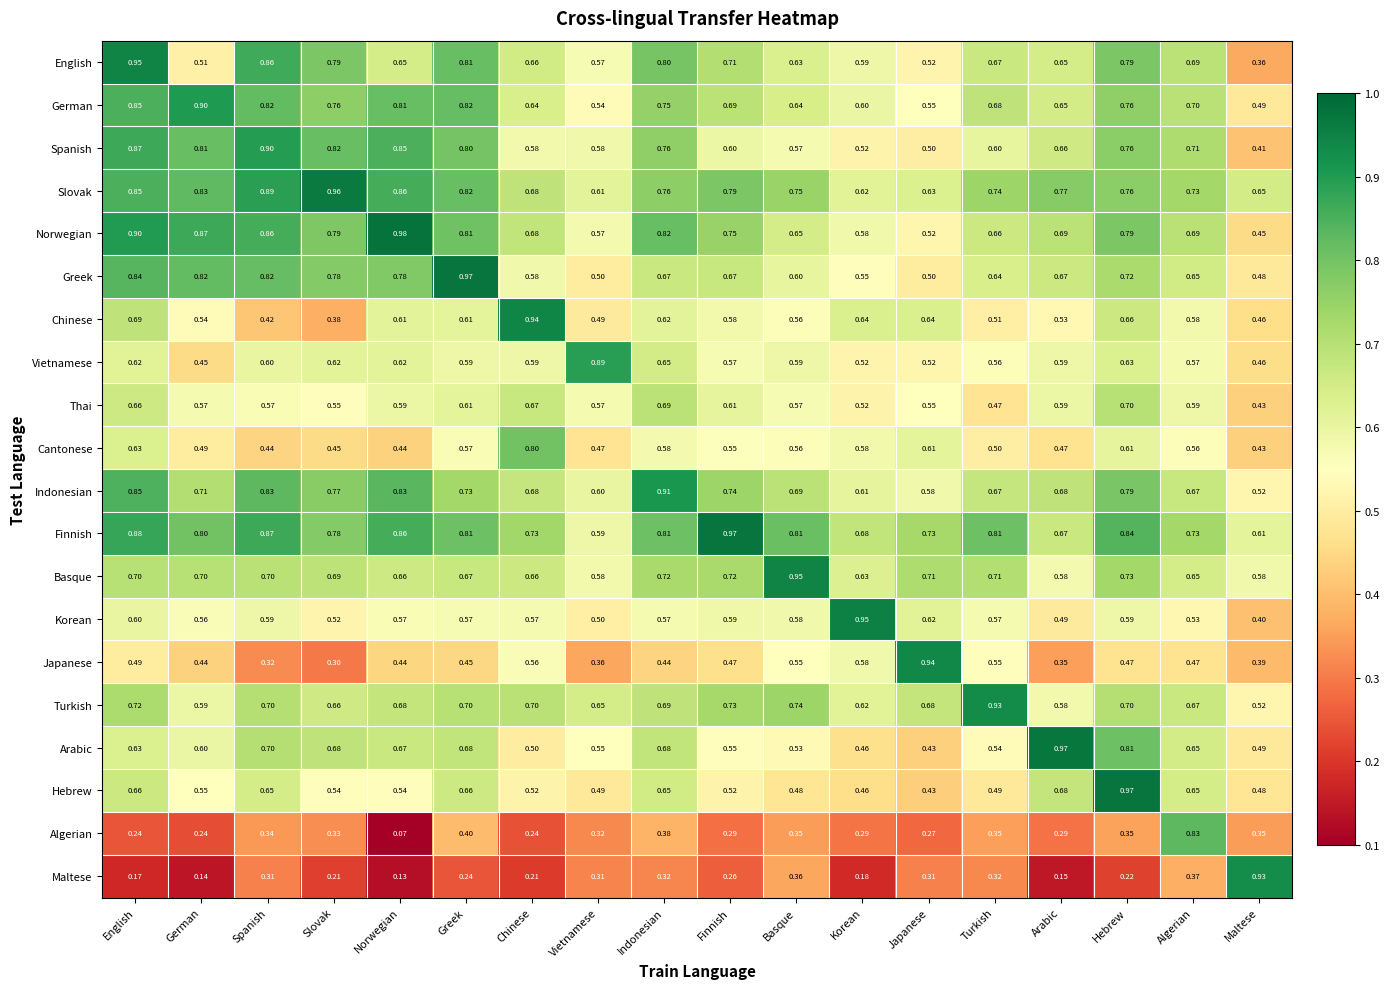

Which category has the lowest value in the Vietnamese series?

German